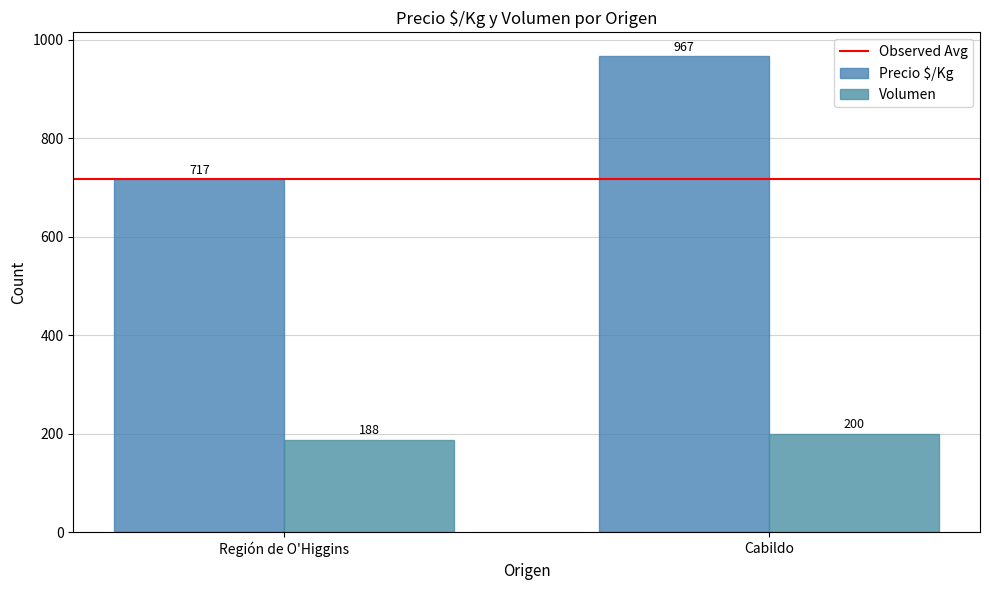

The Precio $/Kg series shows 1059 at Región de O'Higgins. True or false?

False